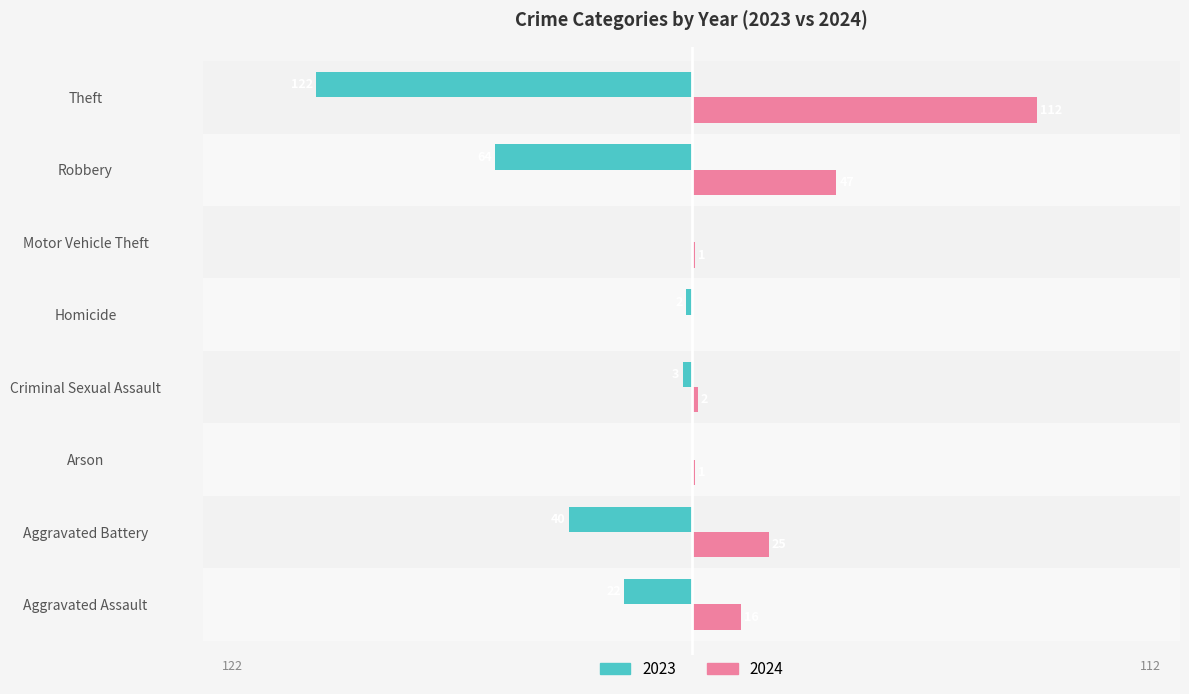

Where is 2024 nearest to the value 56?

Robbery